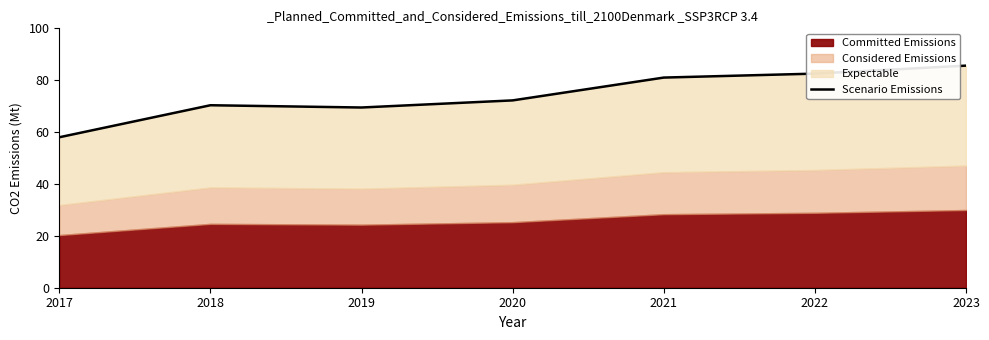

Reading left to right, extract all data points from this chart.

2017=58.0	2018=70.4	2019=69.5	2020=72.2	2021=81.0	2022=82.5	2023=85.6